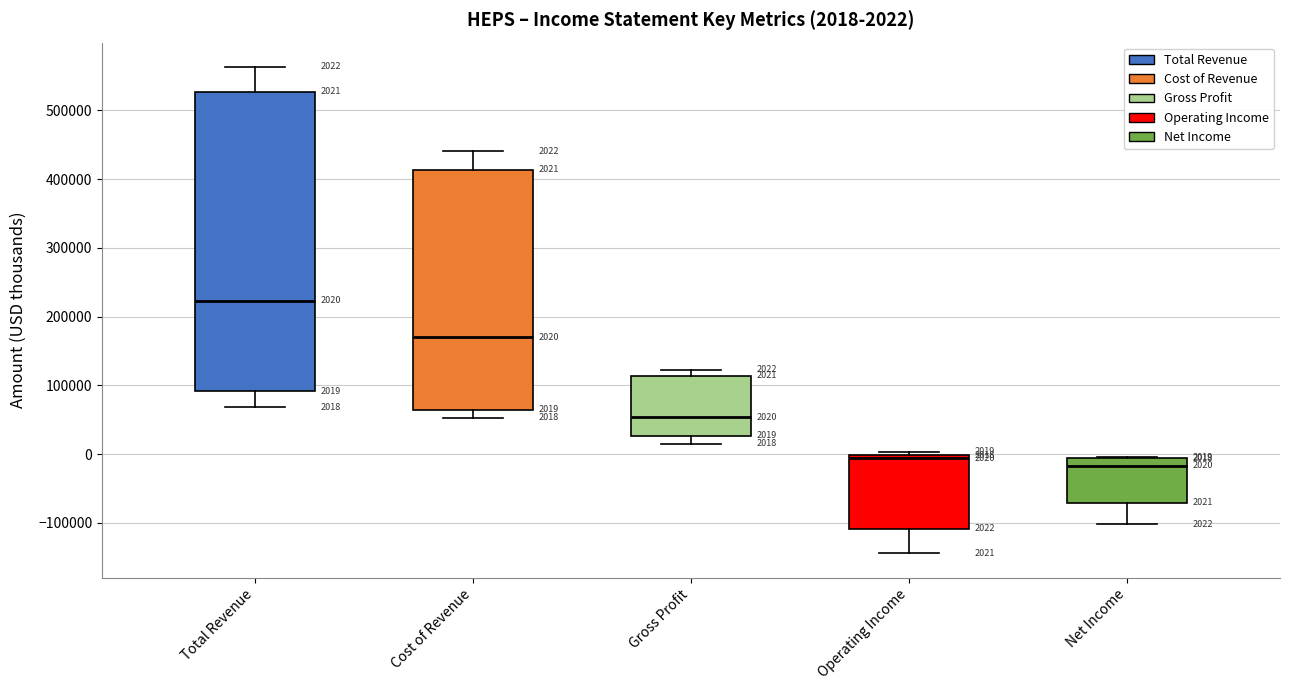

Which box's median line is the lowest?

Net Income